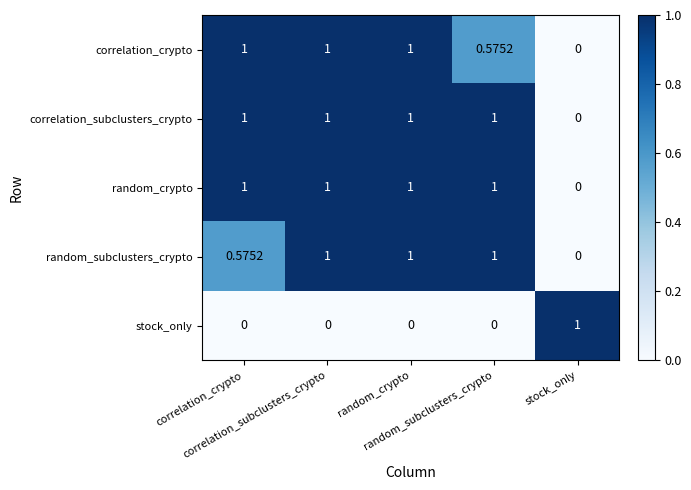

Rank the series at correlation_crypto from lowest to highest value.

stock_only, random_subclusters_crypto, correlation_crypto, correlation_subclusters_crypto, random_crypto